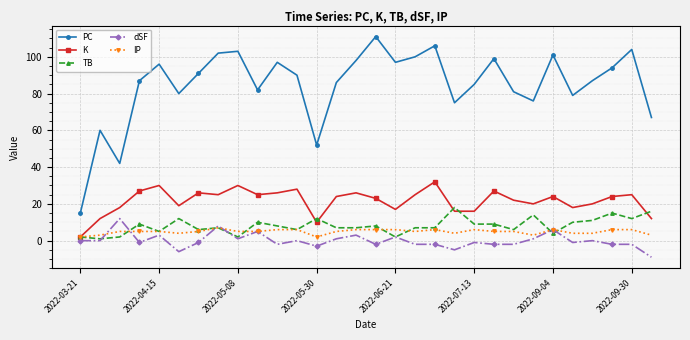

Which series has the widest spread of values?

PC